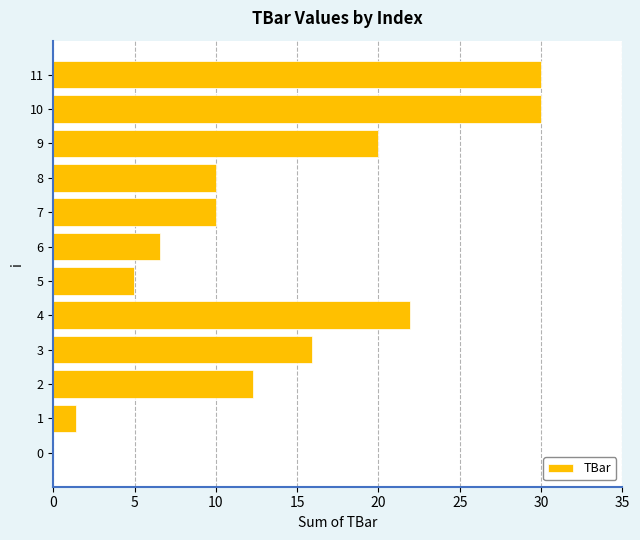

Reading top to bottom, transcribe all the data shown in this chart.

11=30.0	10=30.0	9=20.0	8=10.0	7=10.0	6=6.6	5=5.0	4=22.0	3=15.9	2=12.3	1=1.4	0=0.0